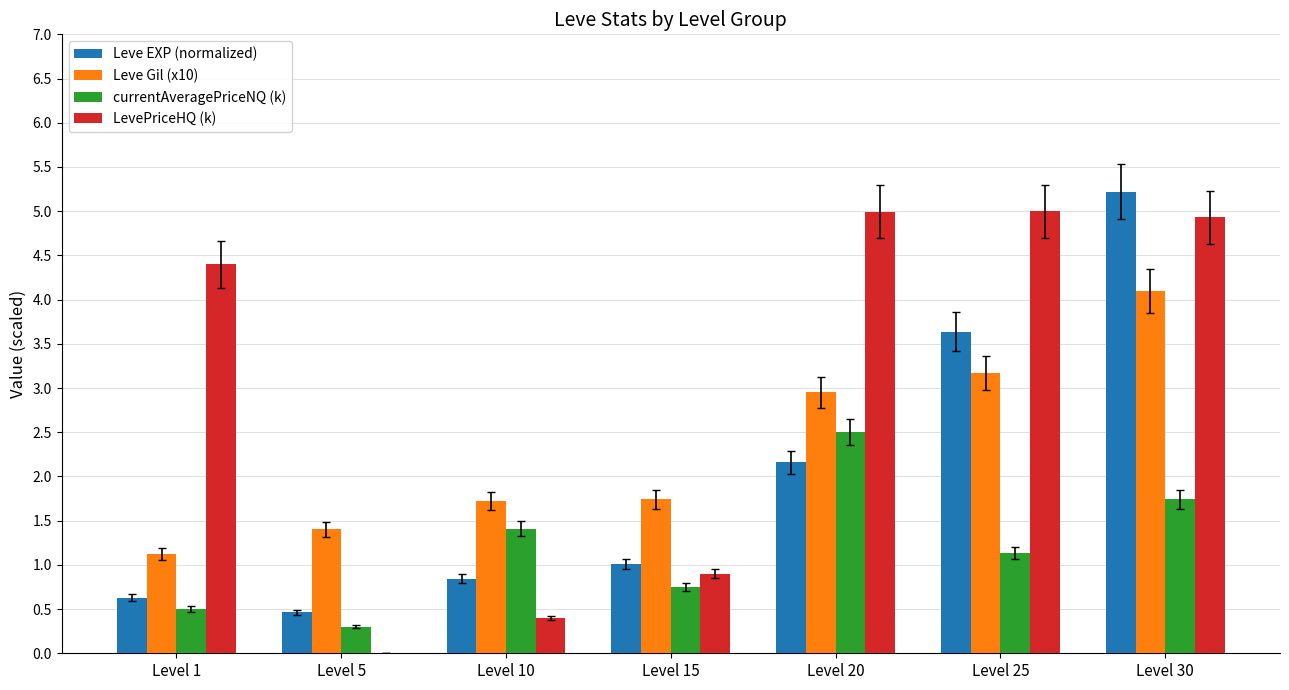

At which label does Leve EXP (normalized) first exceed 1?

Level 15